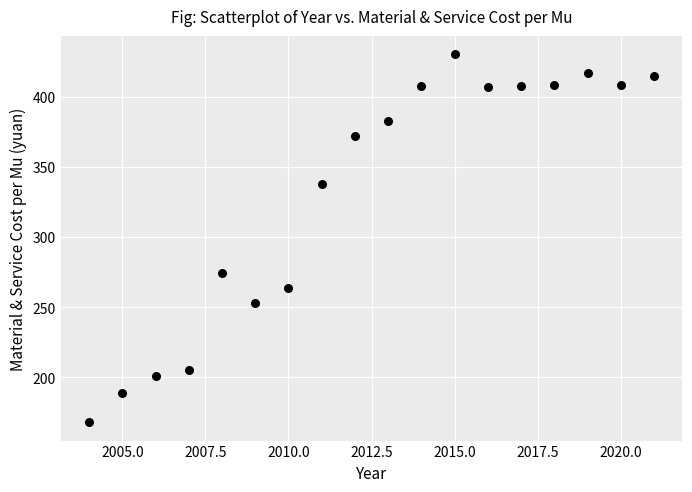

What is the range of Y values (max minus min)?

262.3